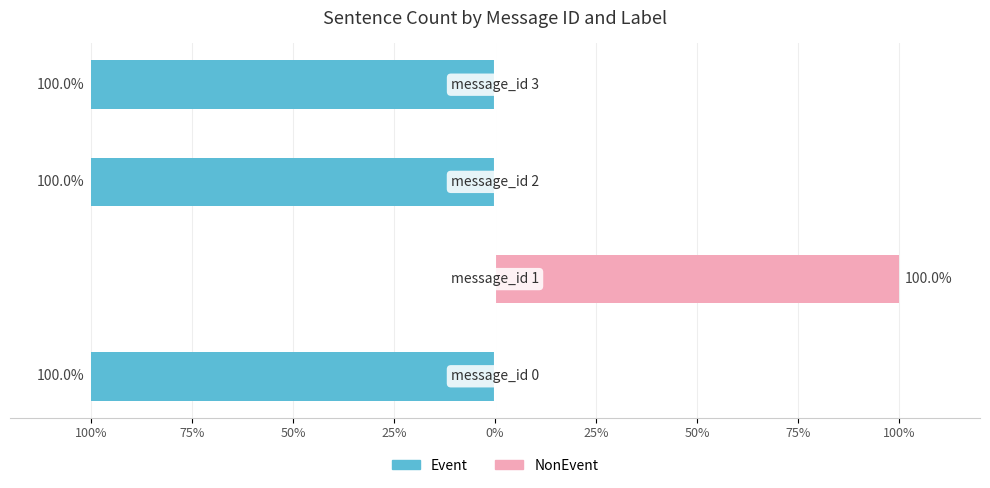

What value does the Event series have at 50%?

-100